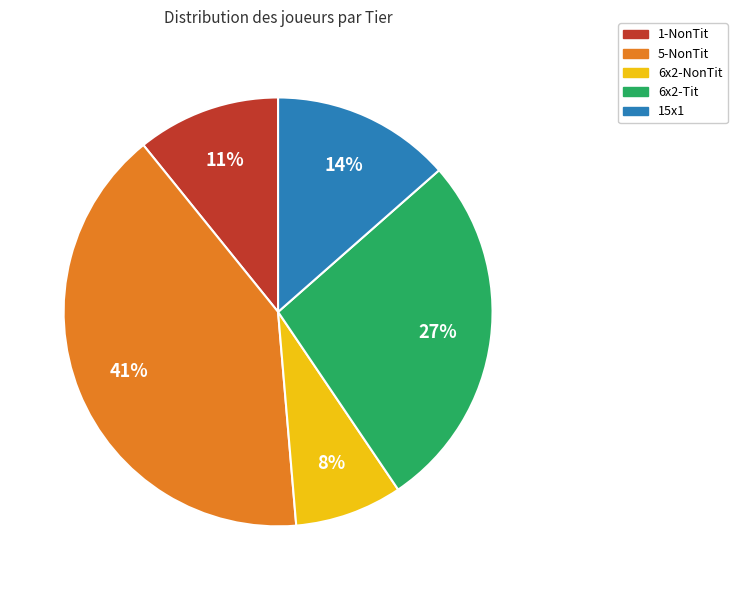

Is there a majority slice in this chart?

No